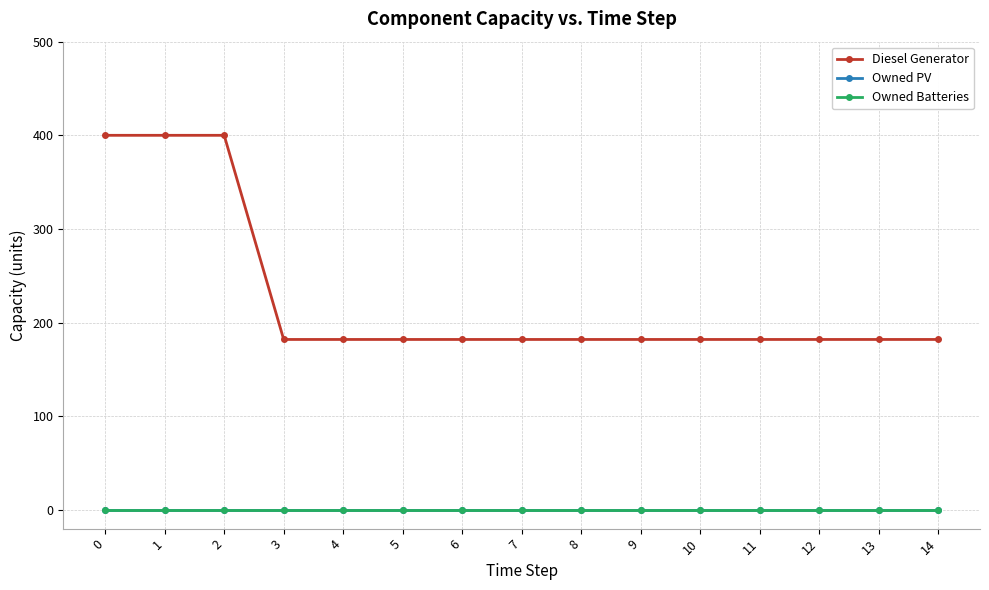

Does the chart have visible grid lines?

Yes